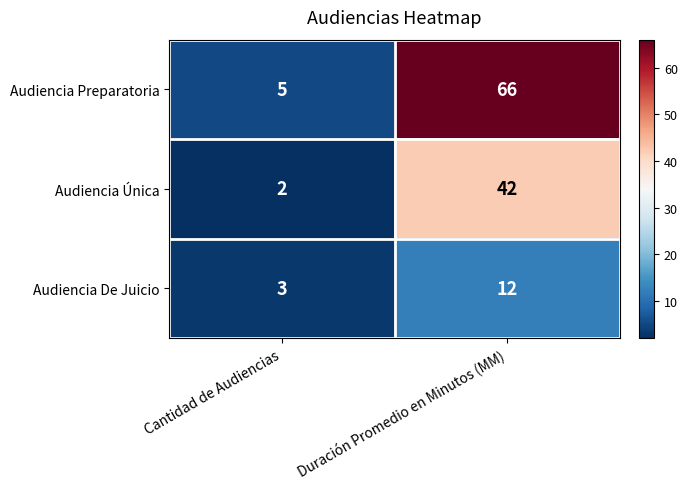

What is the difference between the highest and lowest values at Cantidad de Audiencias?

3